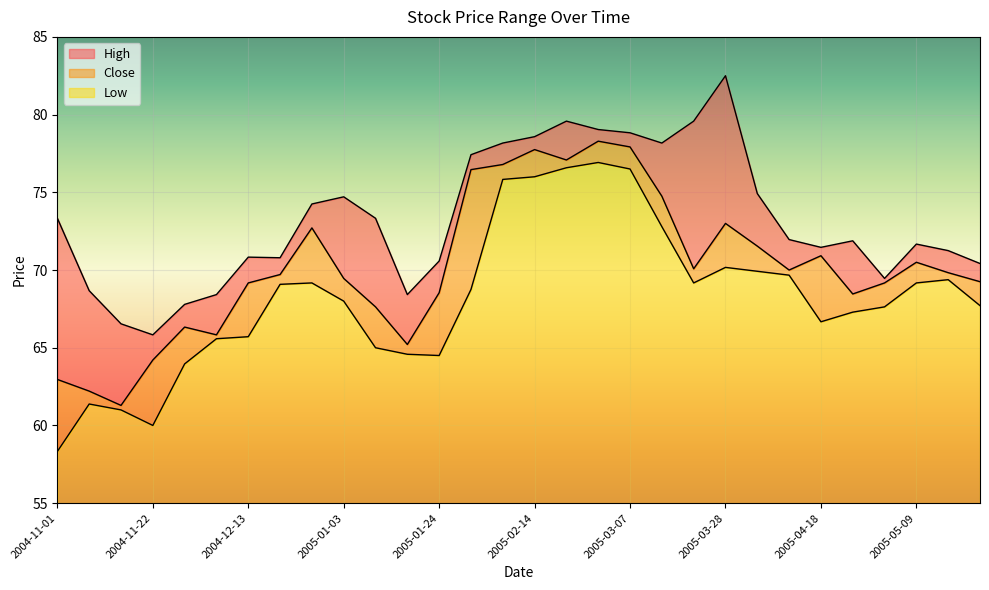

Rank the series by their maximum value, from highest to lowest.

High, Close, Low